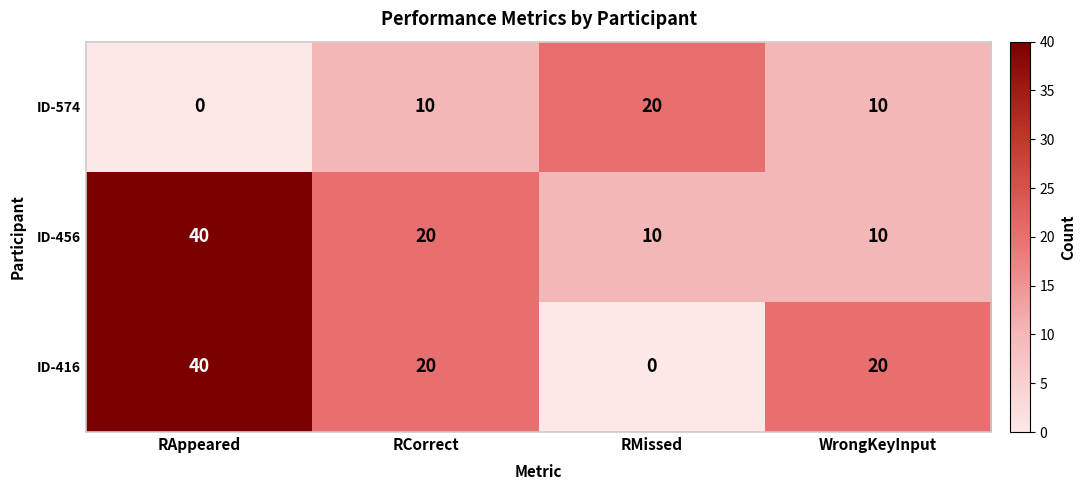

How many positive values does the ID-416 series have?

3